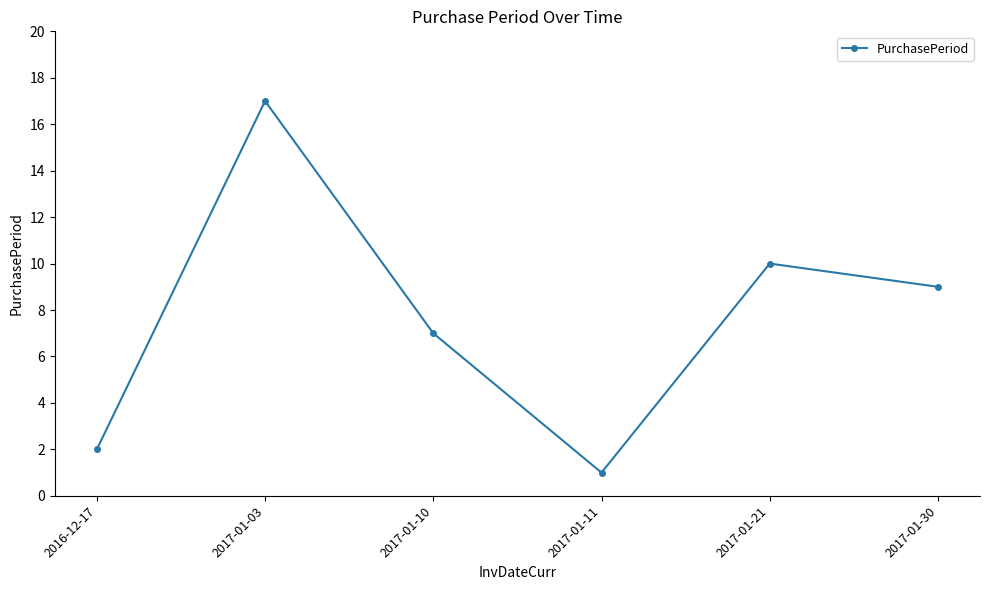

How many lines are shown in the chart?

1